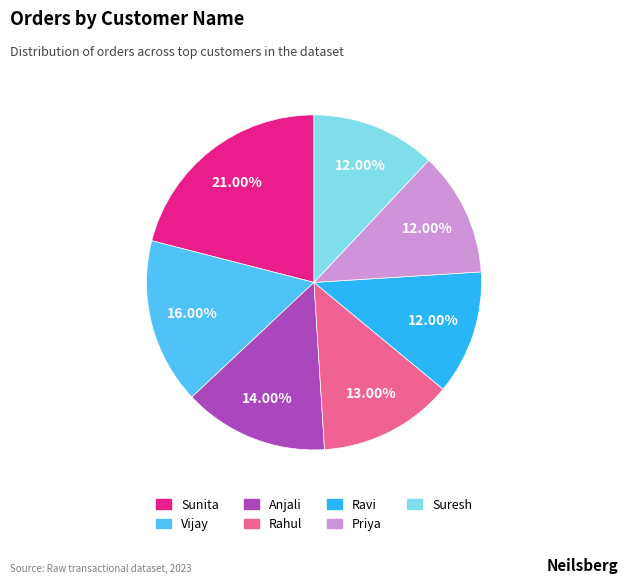

Is the sum of Sunita and Rahul greater than half?

No